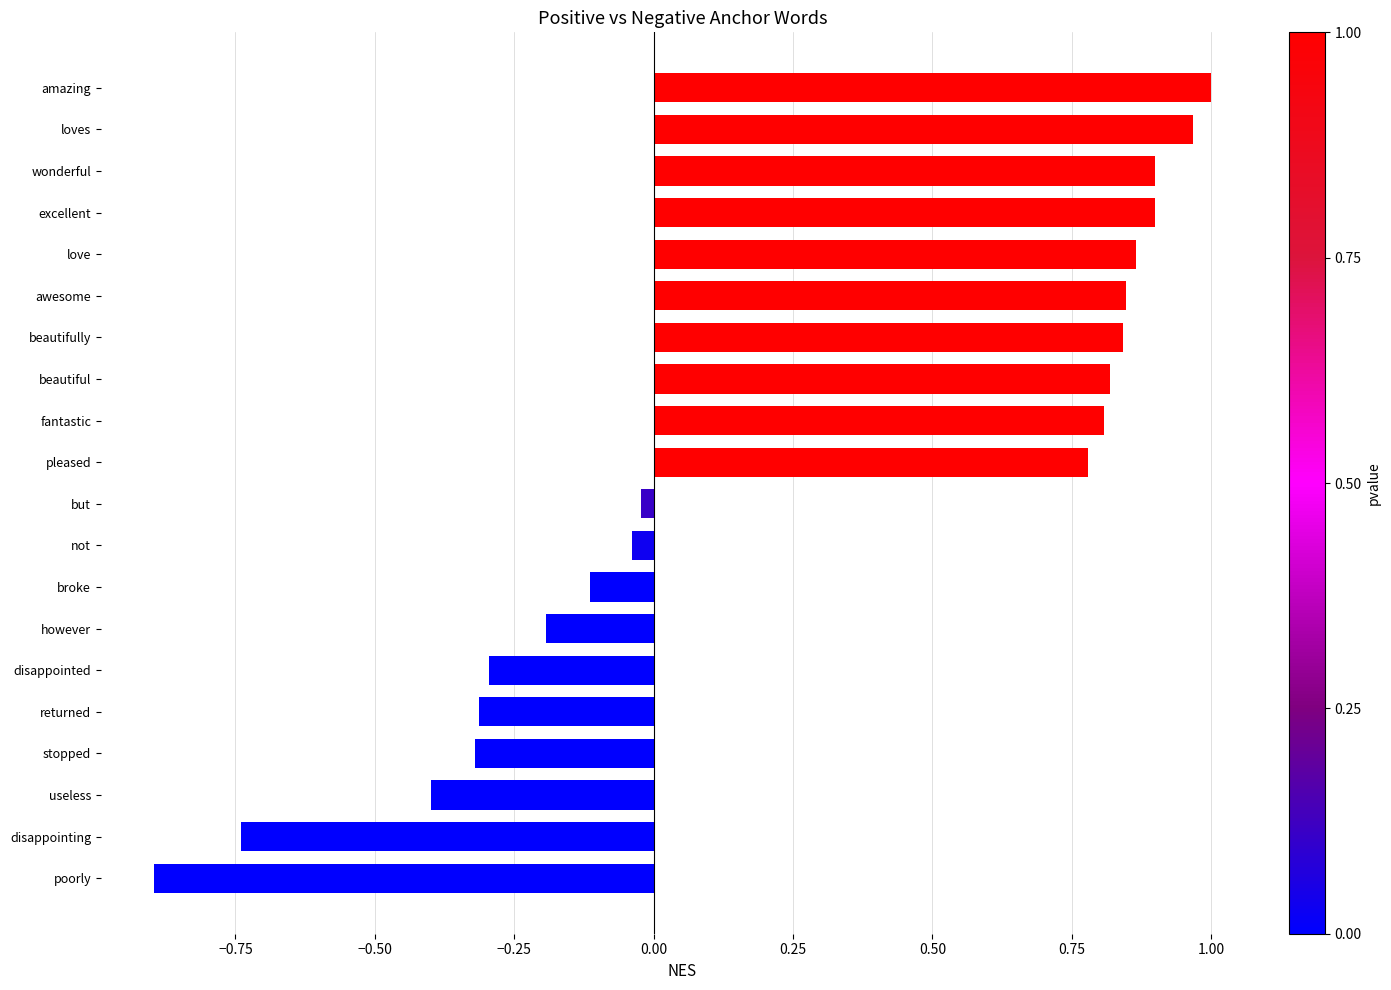

What is the smallest value displayed?

-0.9